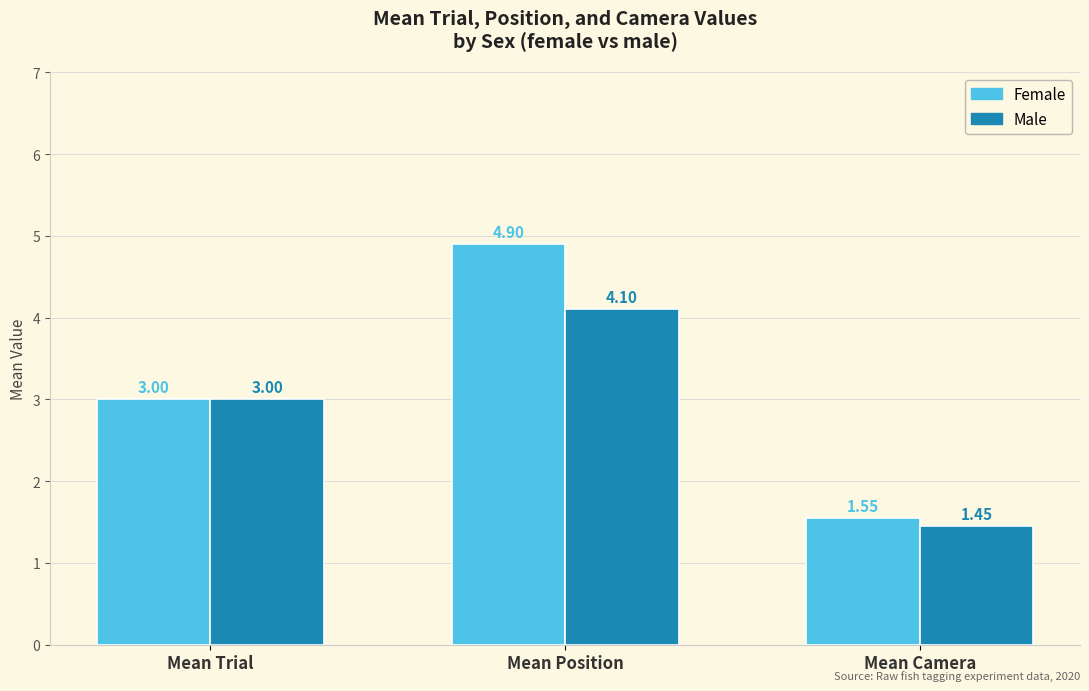

What is the total value across all series at Mean Position?

9.0